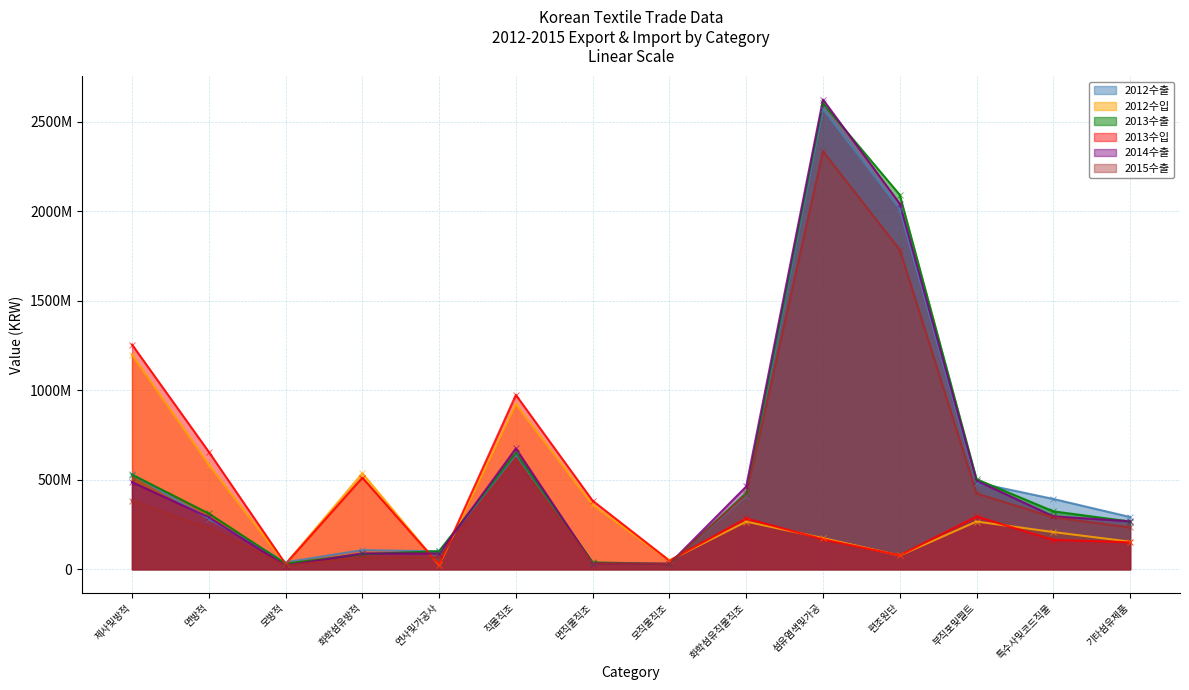

True or false: 2012수출 and 2015수출 cross at least once.

True